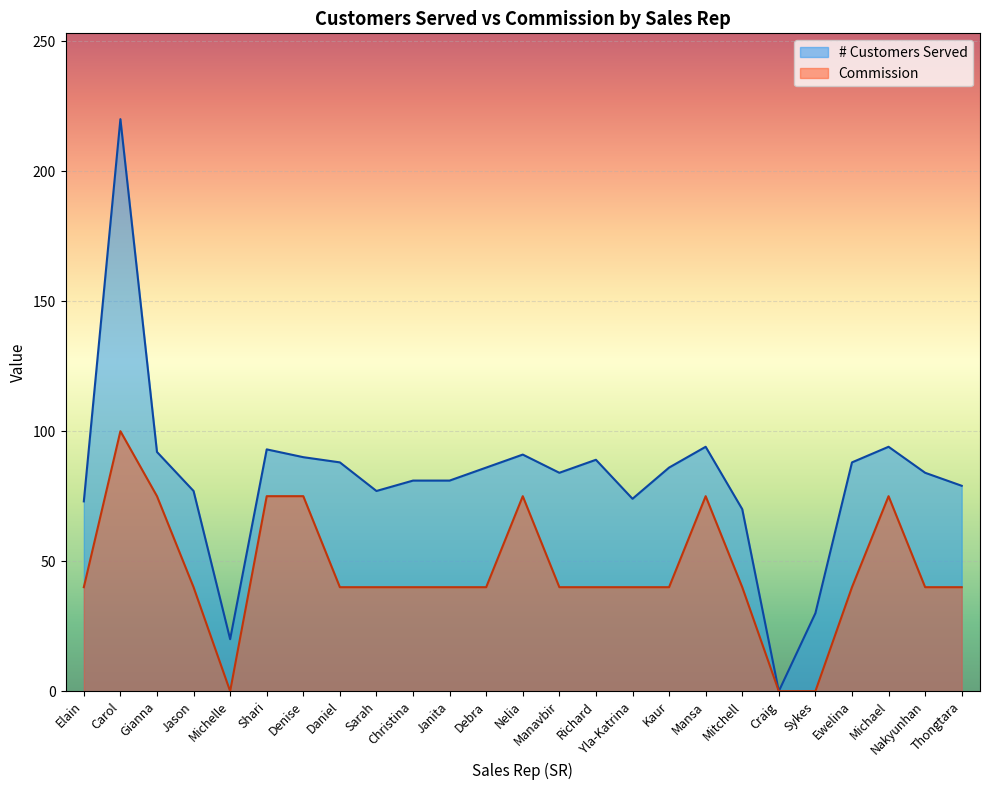

What are all the series names shown in the legend?

# Customers Served, Commission